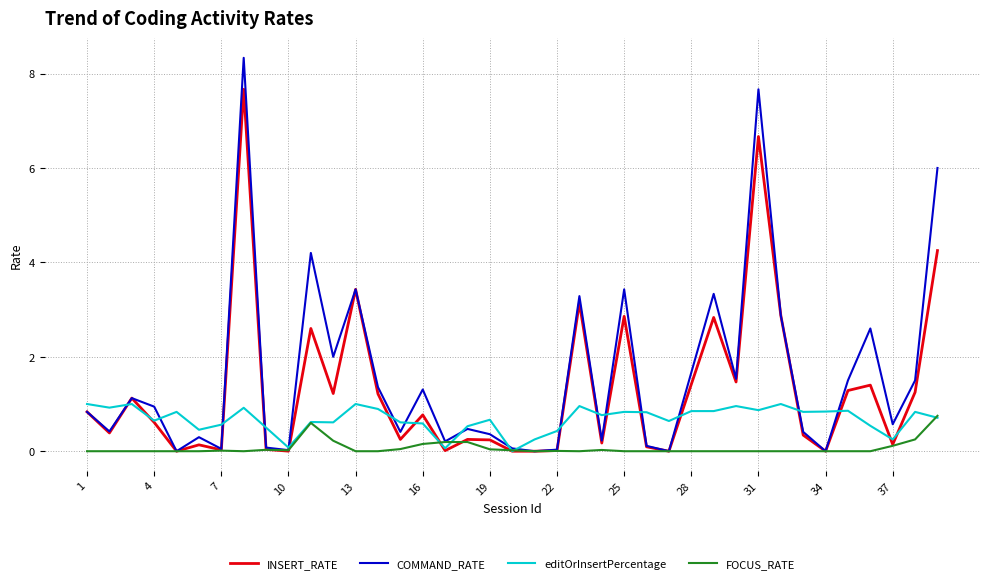

What is the maximum value for FOCUS_RATE?

0.8